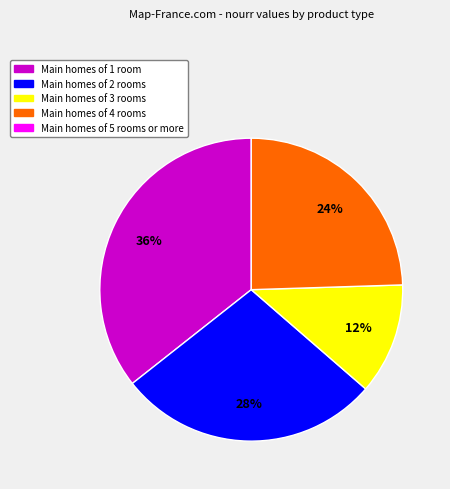

Does any single category account for the majority?

No